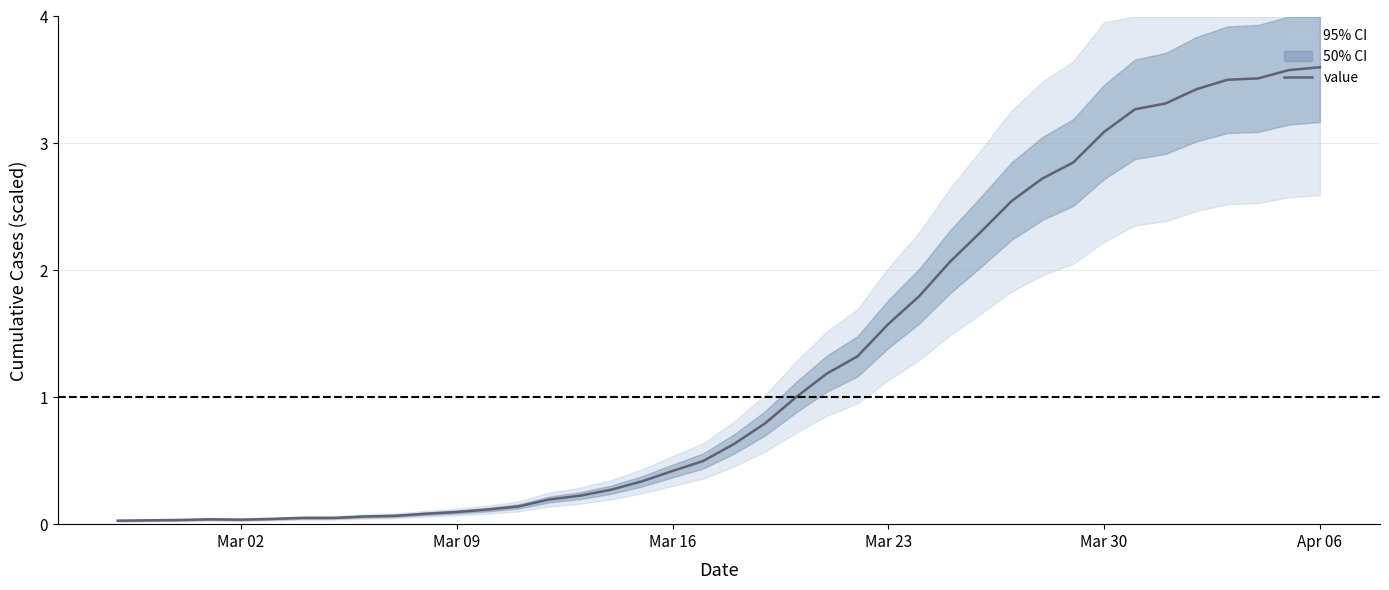

The value of value at Mar 09 is 0.1. True or false?

True